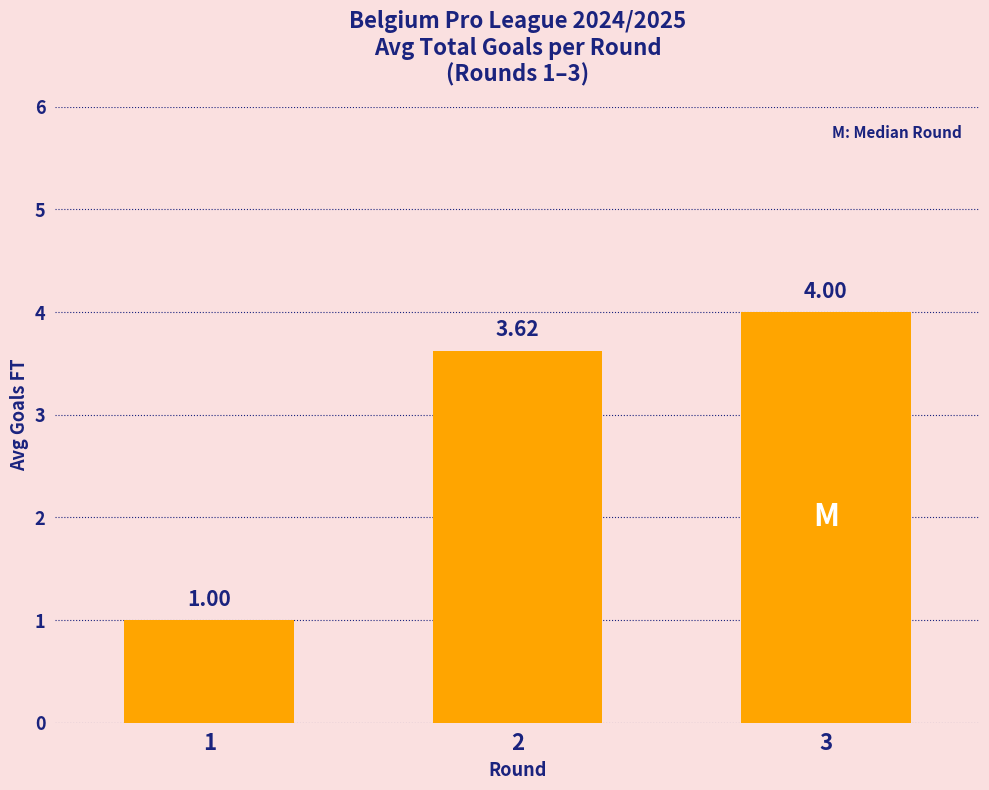

How many distinct data groups are displayed?

1